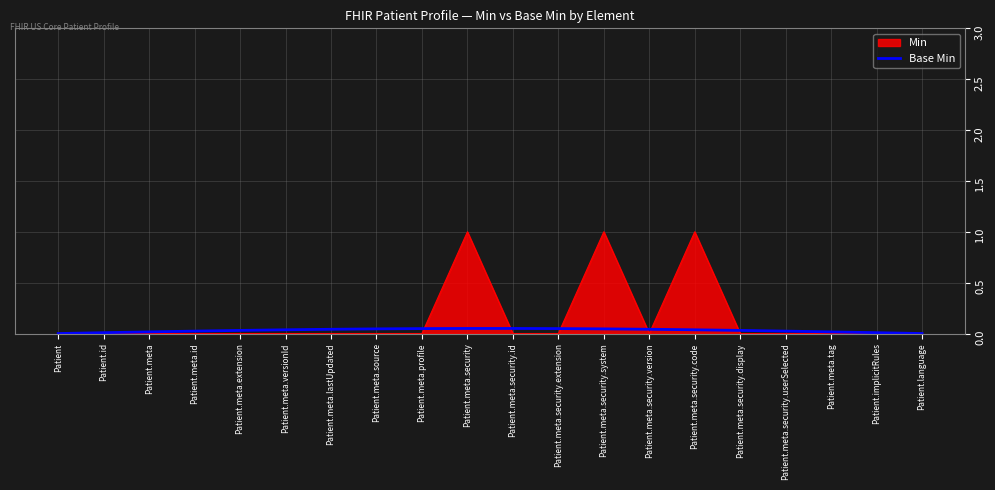

True or false: Min has a value of 0.0 at Patient.meta.source.

True